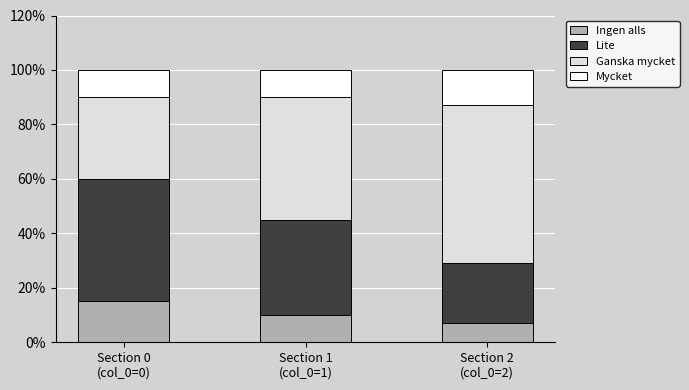

What position from the right is Section 1
(col_0=1)?

2